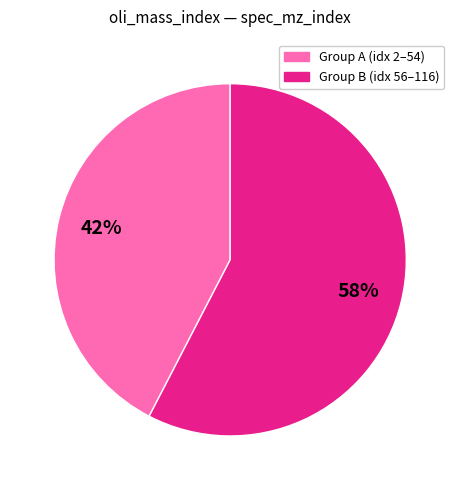

To the nearest percent, what is the average slice percentage?

50%